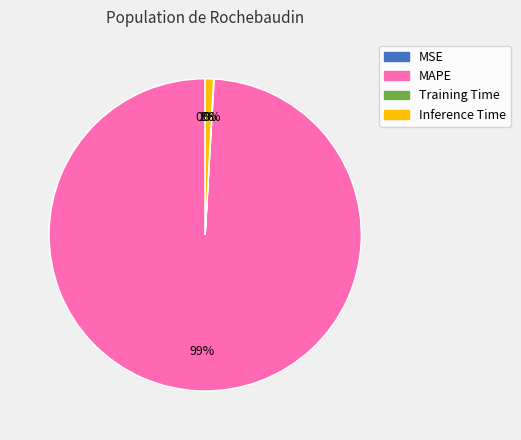

Is it true that Inference Time is 1% of the pie?

True